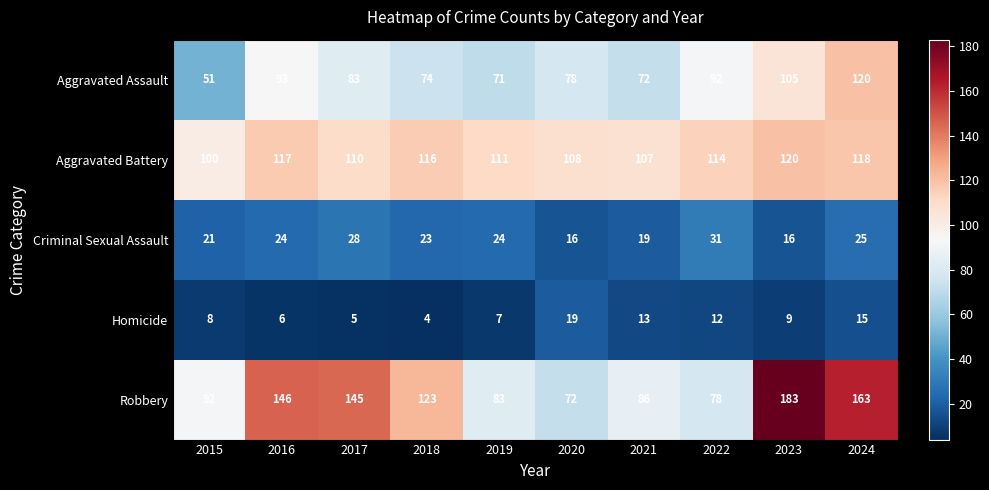

What is the total value across all series at 2022?

327